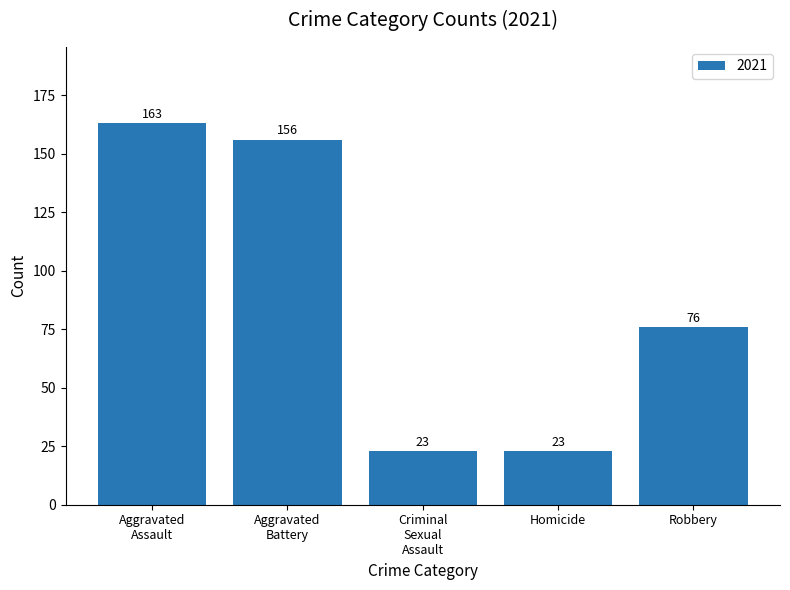

How many bars are there in total?

5